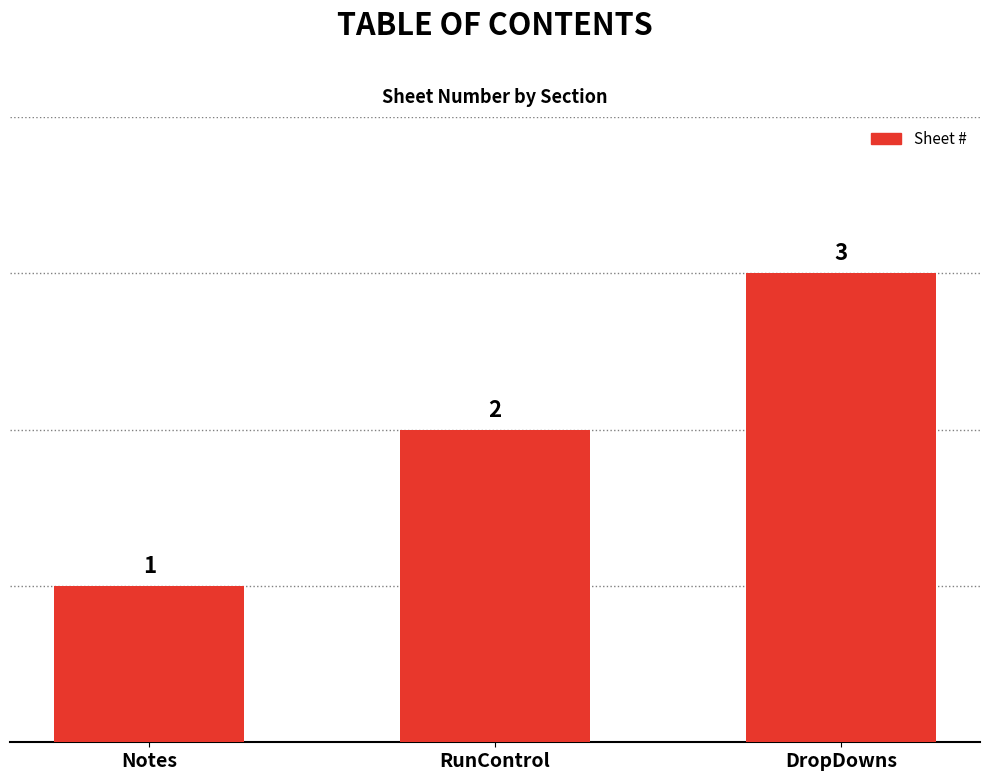

The value at RunControl is 3. True or false?

False